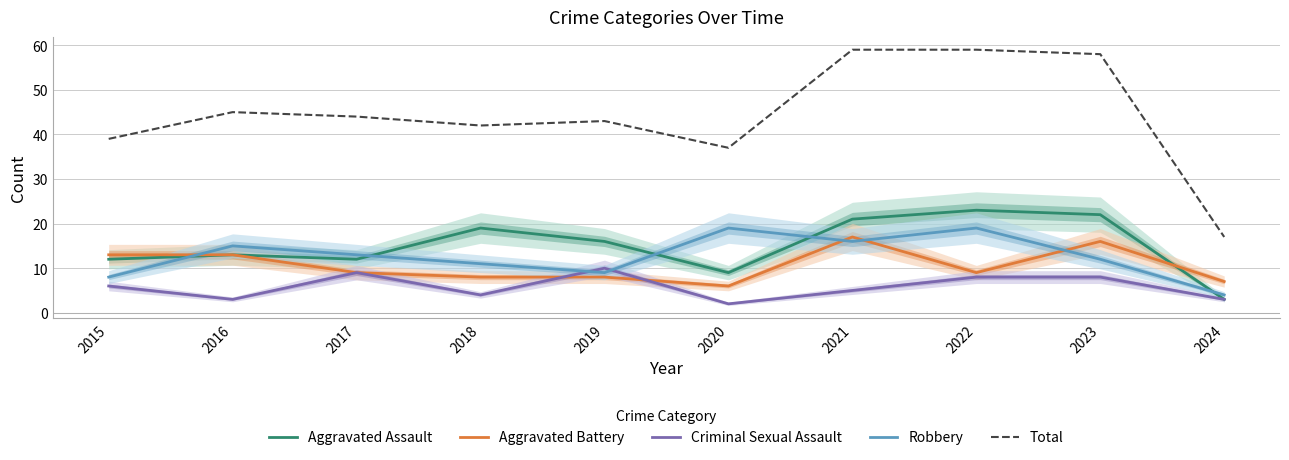

The Total series shows 72 at 2019. True or false?

False